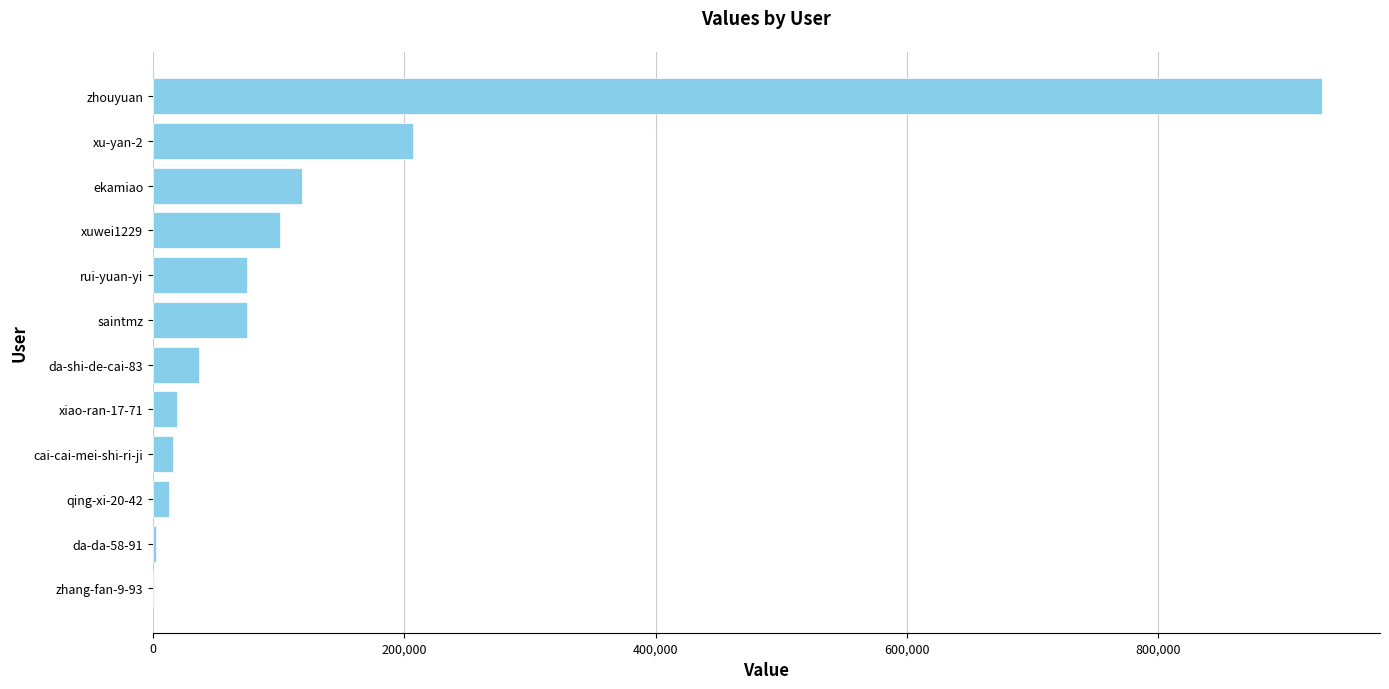

What is the sum of all values?

1592516